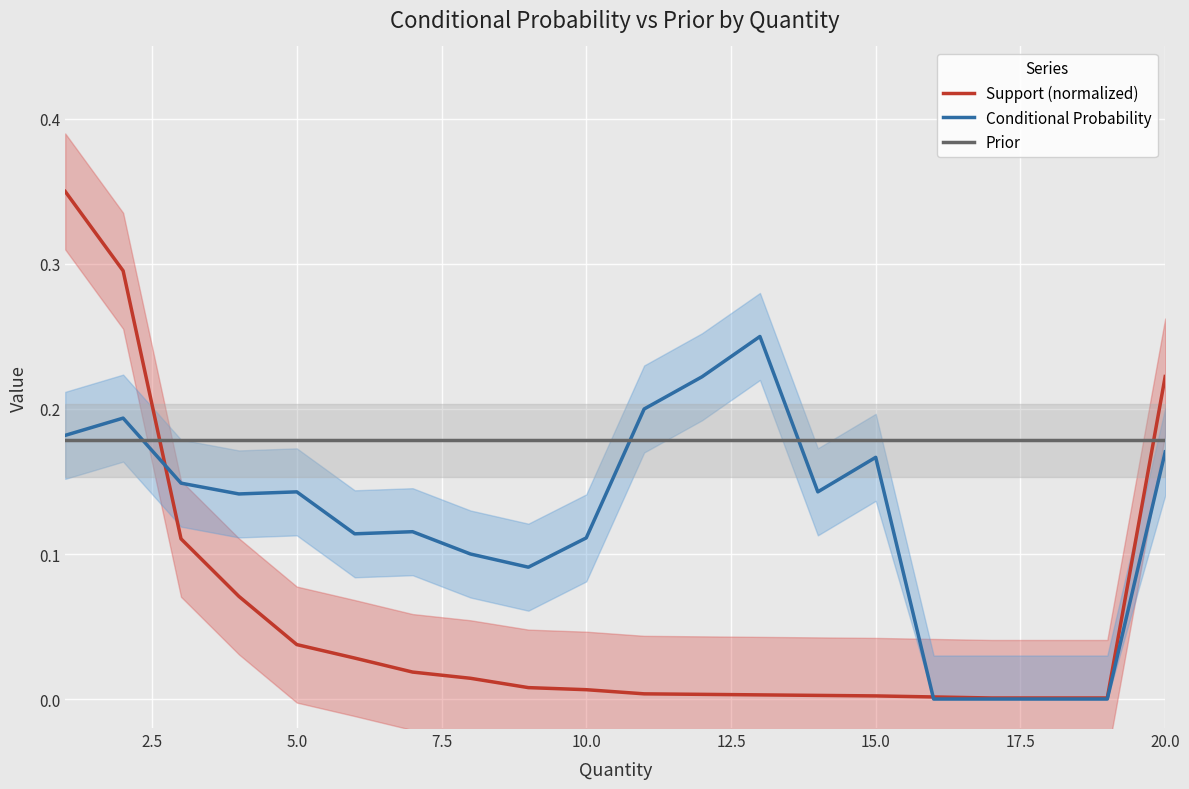

How many intersections are there between Prior and Support (normalized)?

2